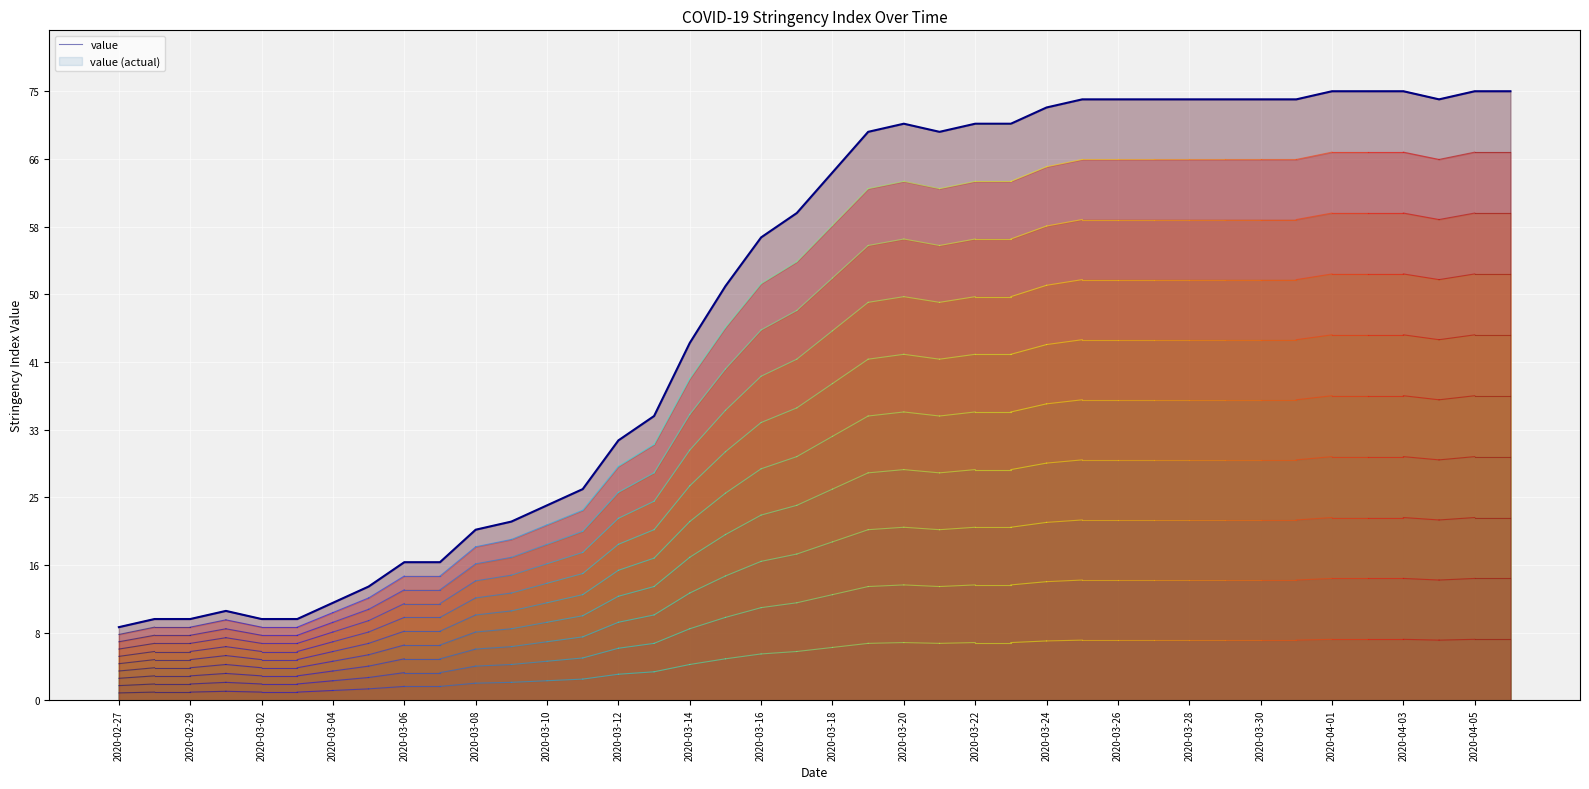

What is the sum of the values at 2020-02-29 and 2020-02-27?

19